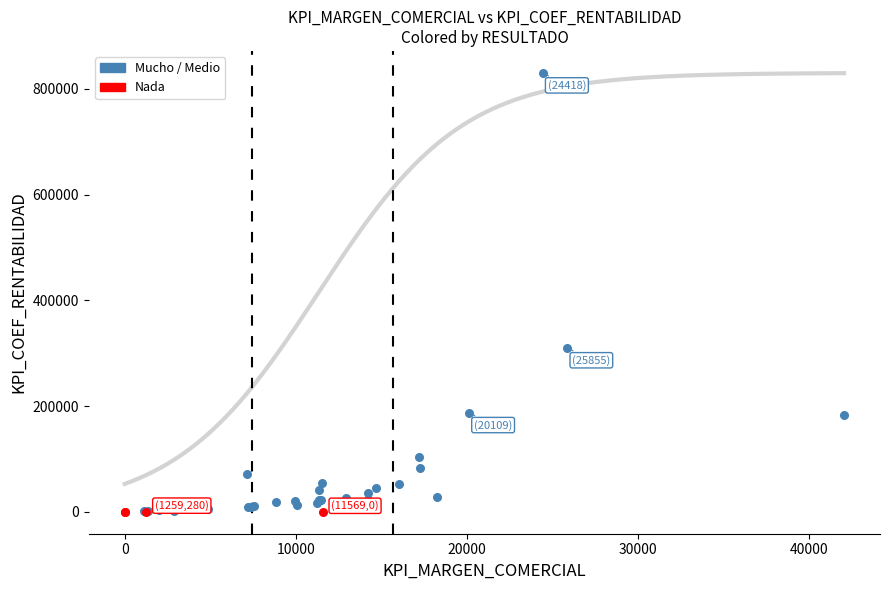

Which series has the largest Y range (max minus min)?

Mucho / Medio